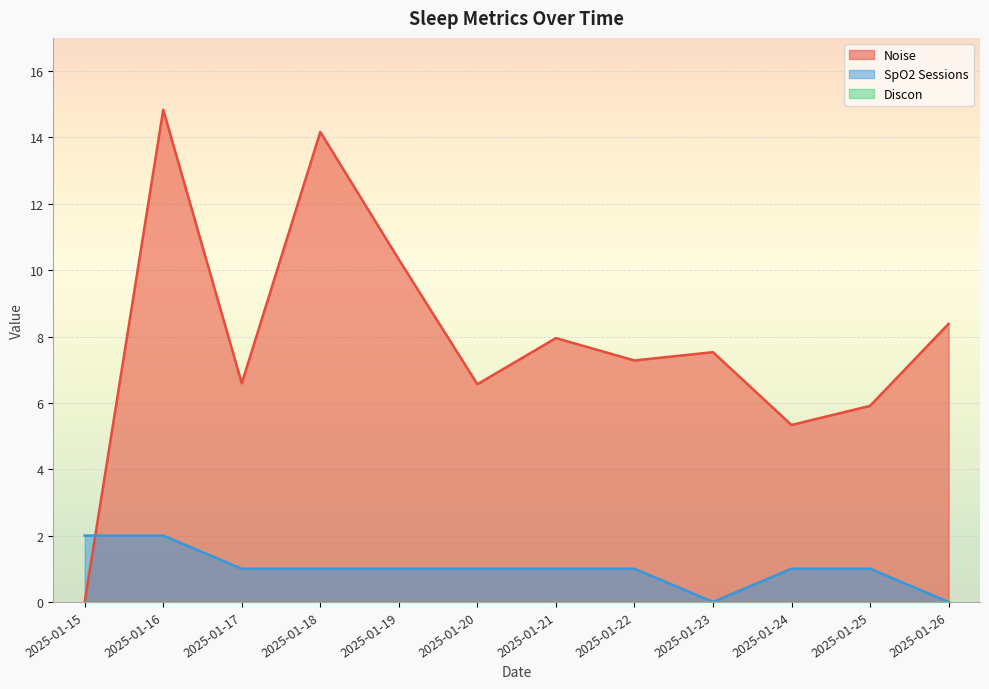

Reading right to left, list all the values displayed in this chart.

Noise: 2025-01-26=8.4	2025-01-25=5.9	2025-01-24=5.3	2025-01-23=7.5	2025-01-22=7.3	2025-01-21=8.0	2025-01-20=6.6	2025-01-19=10.3	2025-01-18=14.2	2025-01-17=6.6	2025-01-16=14.8	2025-01-15=0.0
SpO2 Sessions: 2025-01-26=0.0	2025-01-25=1.0	2025-01-24=1.0	2025-01-23=0.0	2025-01-22=1.0	2025-01-21=1.0	2025-01-20=1.0	2025-01-19=1.0	2025-01-18=1.0	2025-01-17=1.0	2025-01-16=2.0	2025-01-15=2.0